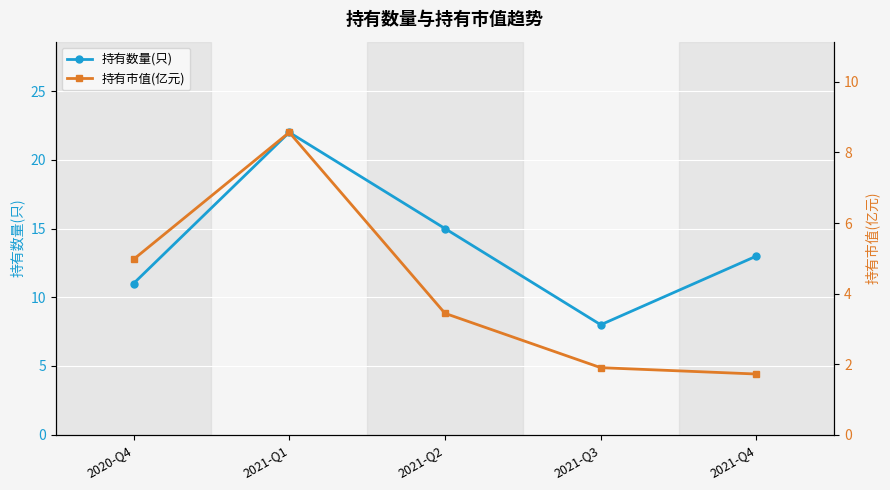

In 持有数量(只), how many points are higher than both neighbors (excluding endpoints)?

1